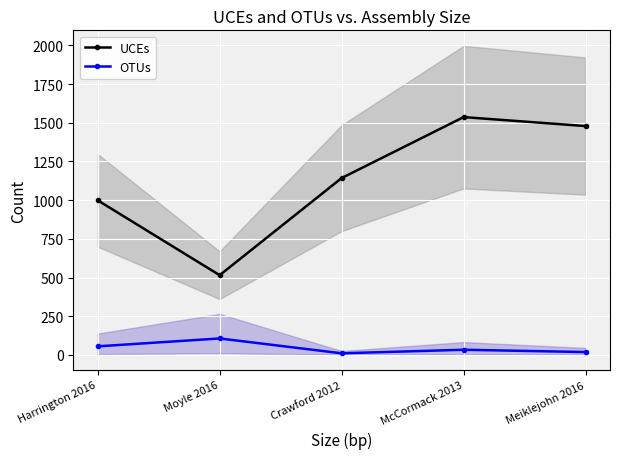

Rank the series at Crawford 2012 from highest to lowest value.

UCEs, OTUs